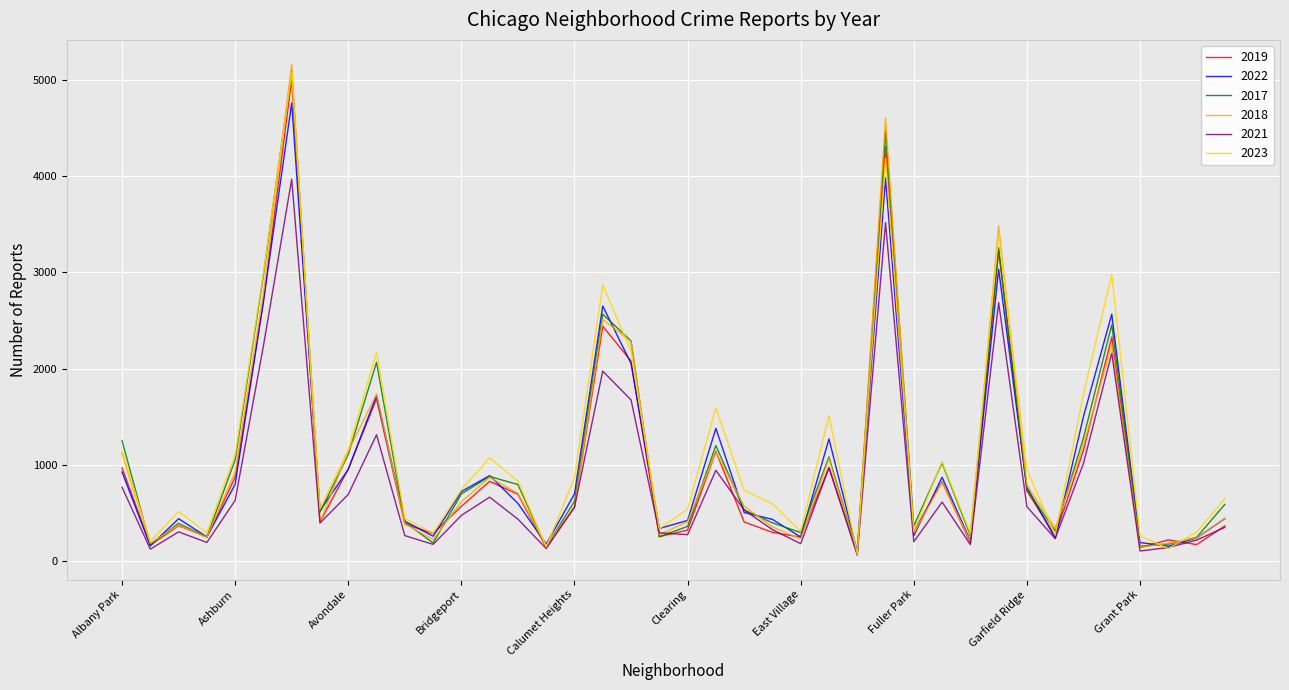

What is the maximum value for 2022?

4762